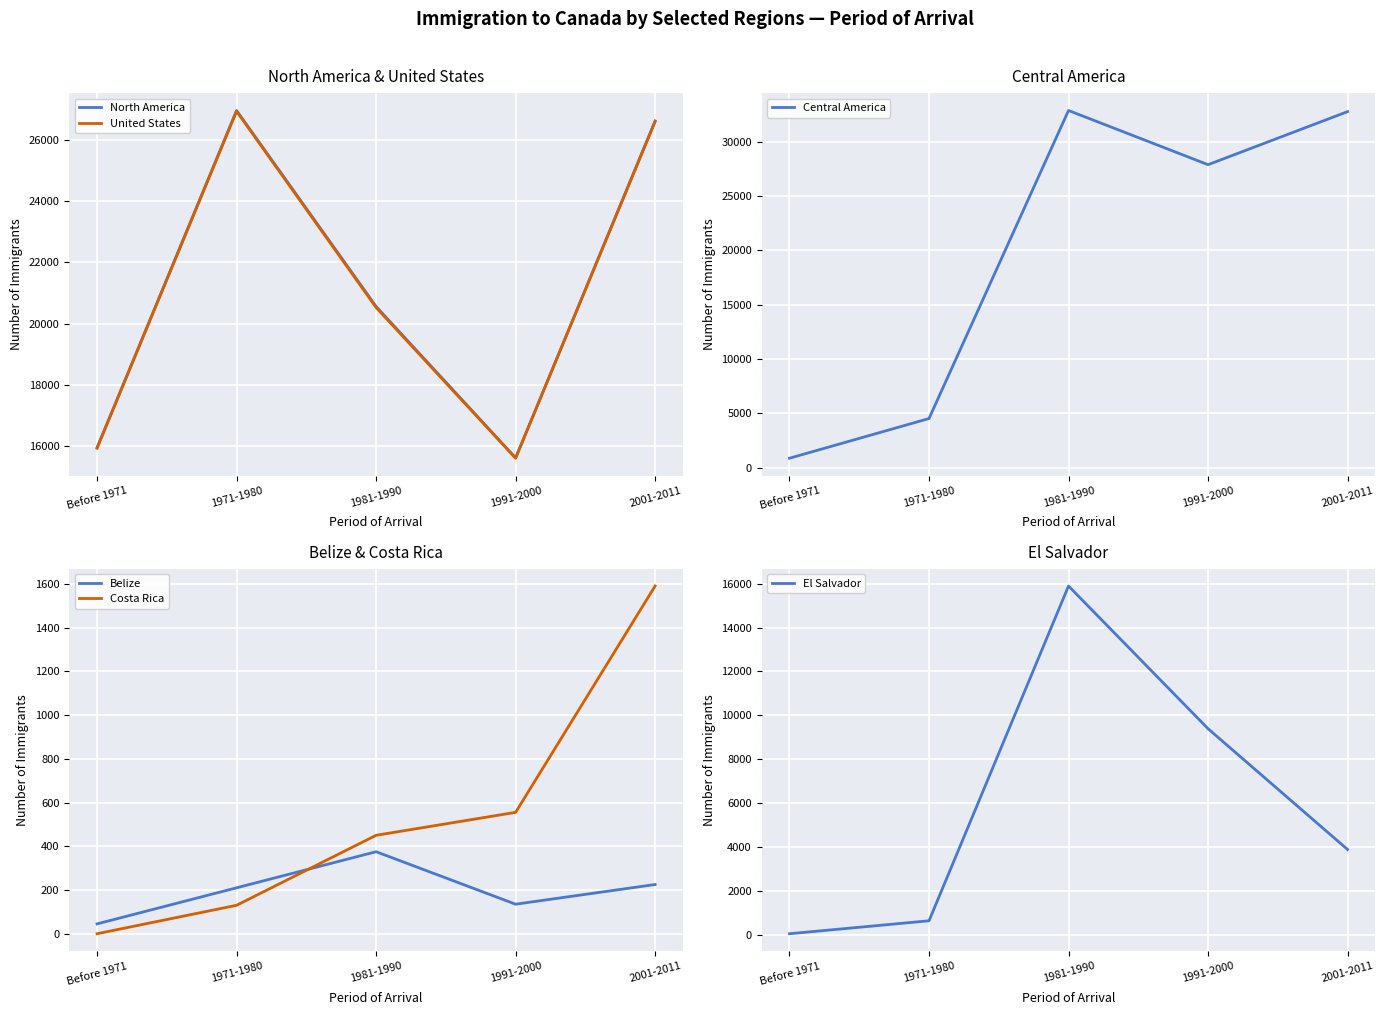

The North America series shows 8542 at 1991-2000. True or false?

False